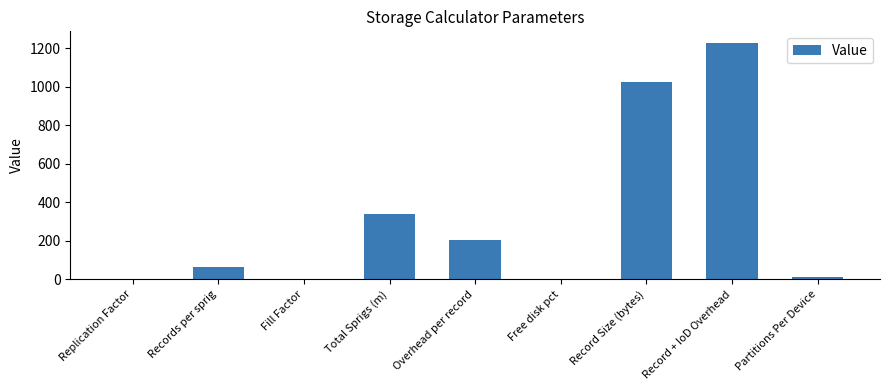

At which label is the value closest to 613?

Total Sprigs (m)